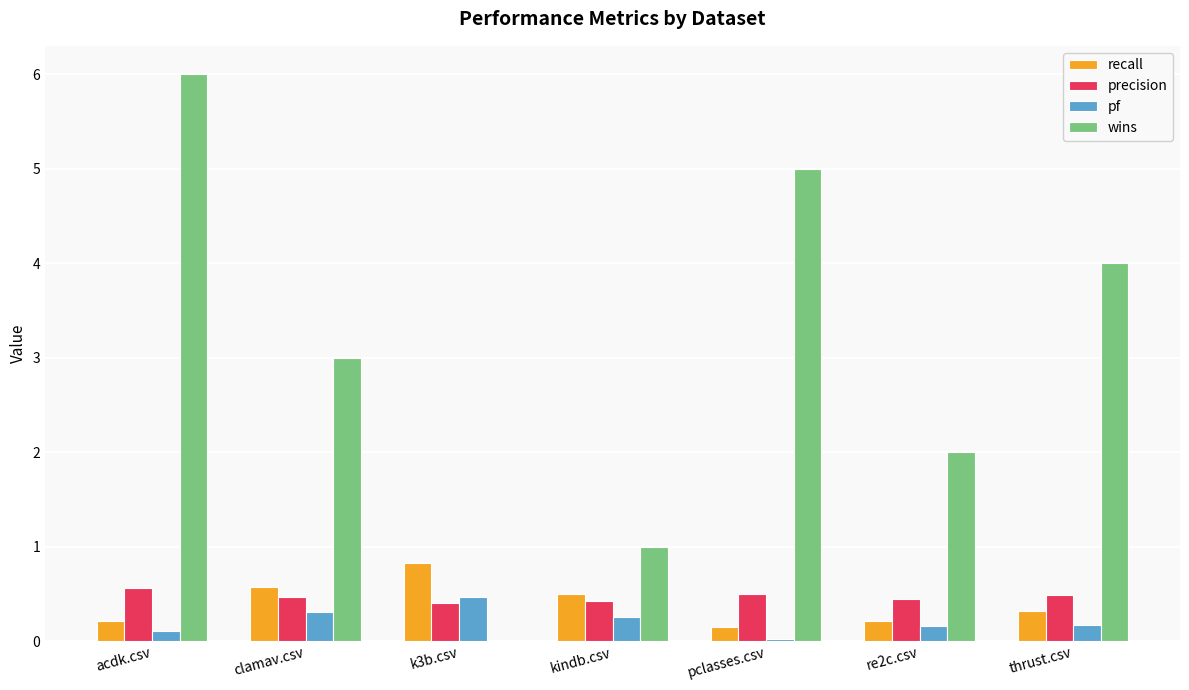

How many groups of bars are there?

7